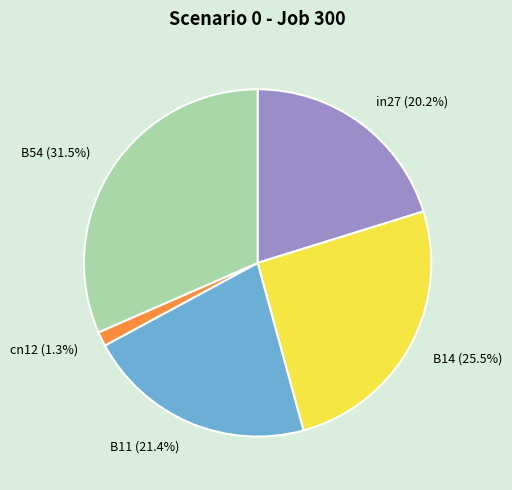

The B11 slice represents 12% of the pie. True or false?

False